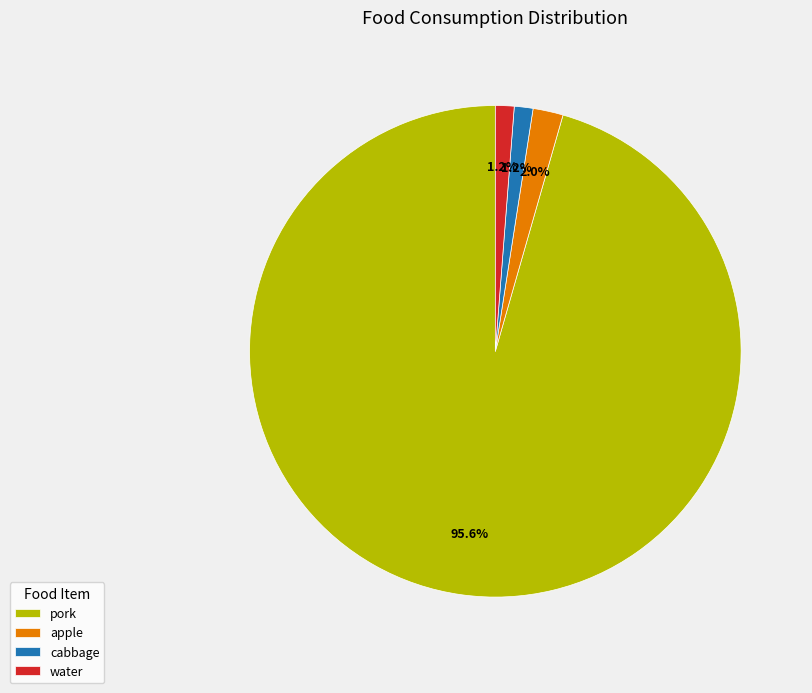

Is there any slice that represents more than half of the pie?

Yes